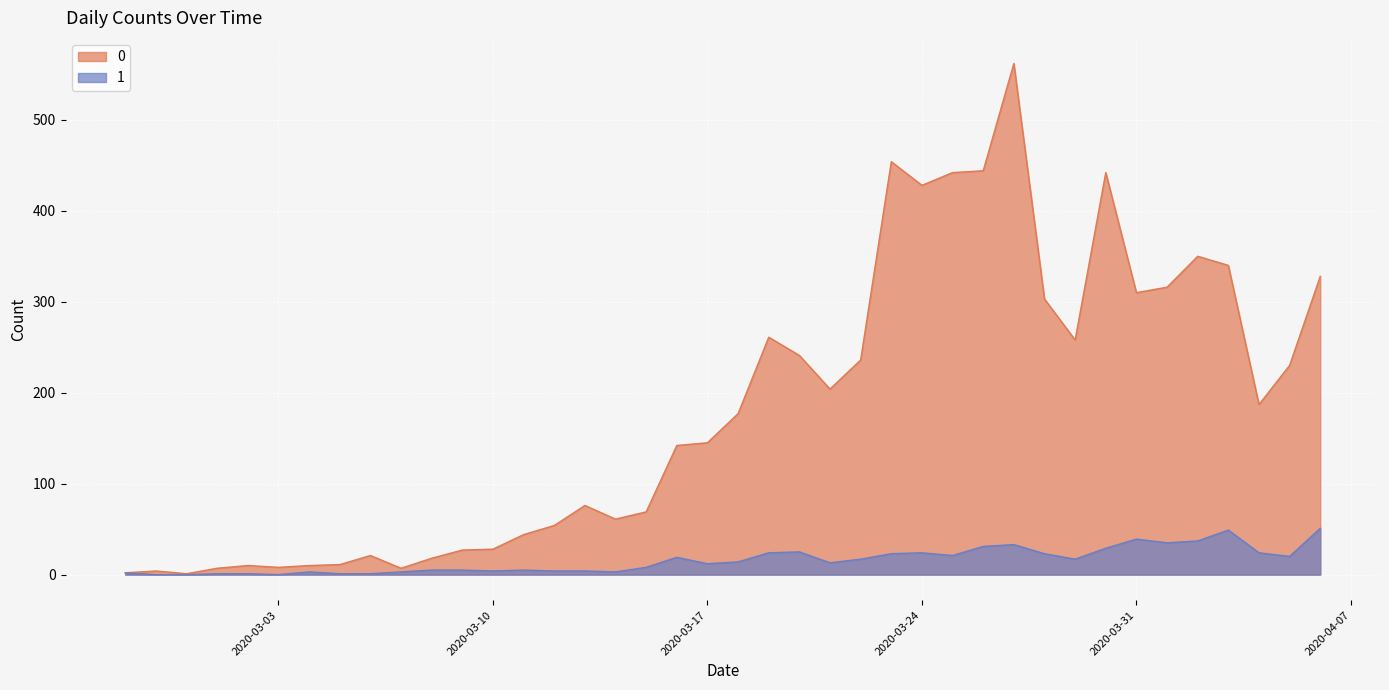

Rank the series at 2020-03-26 from lowest to highest value.

1, 0